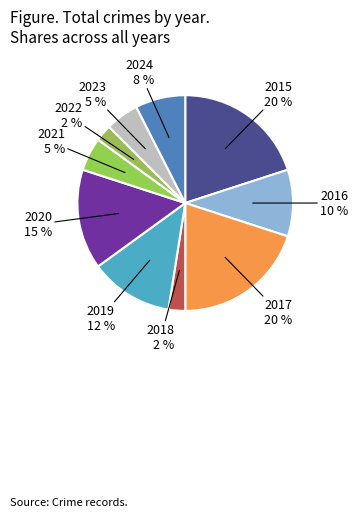

What percentage is the 2019 slice, to the nearest percent?

12%